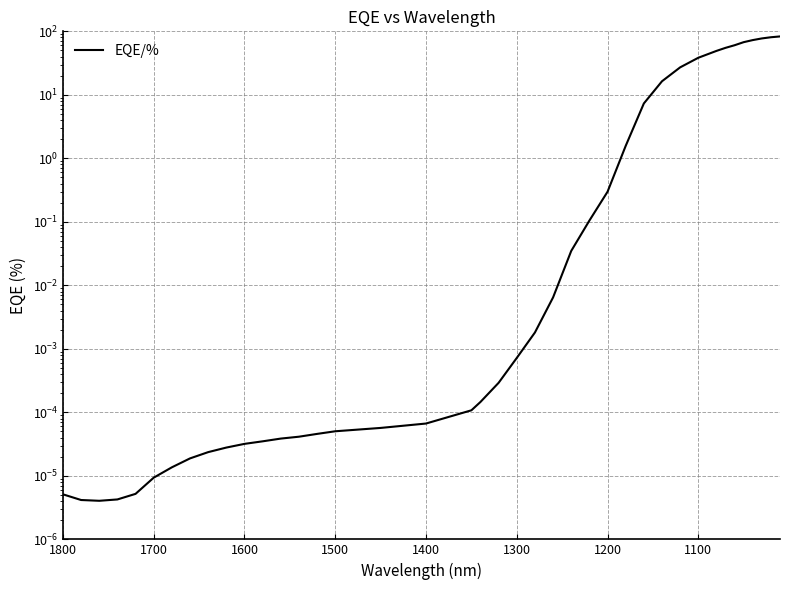

How many lines are shown in the chart?

1